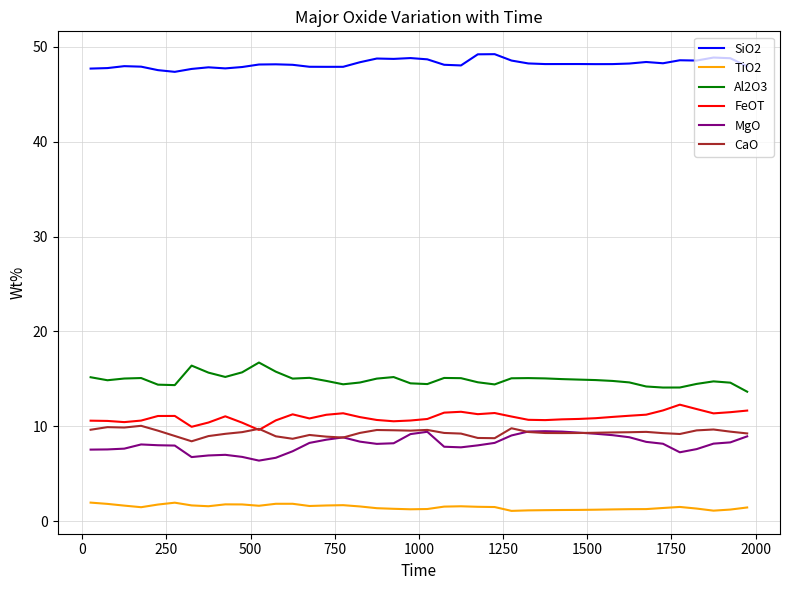

True or false: FeOT and Al2O3 intersect in this chart.

False